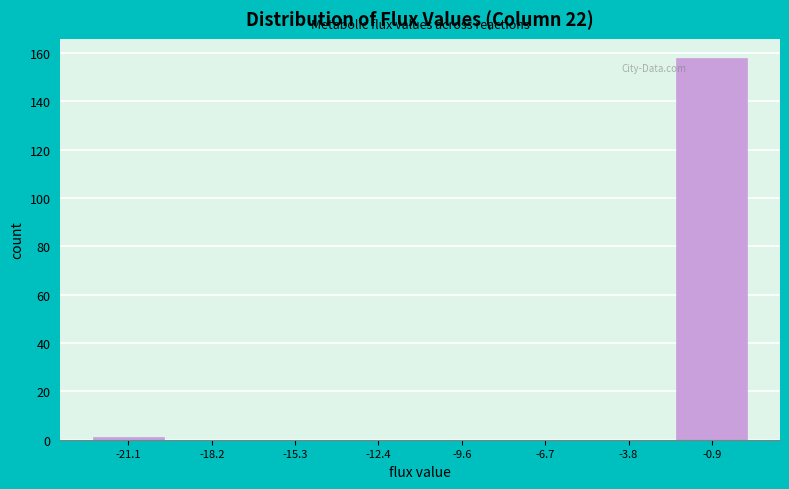

Which range on the x-axis has the tallest bar?

-2.5 to 0.5